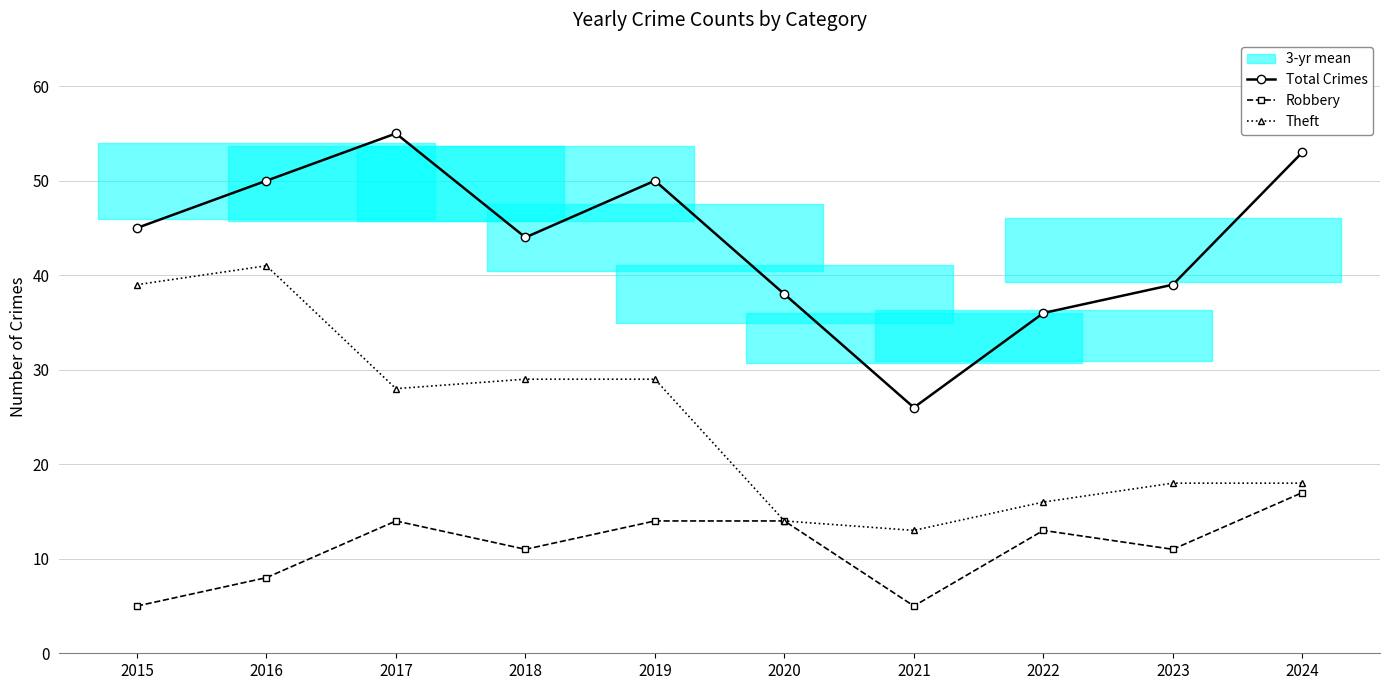

Is the value of Robbery at 2021 greater than the value of Total Crimes at 2017?

No